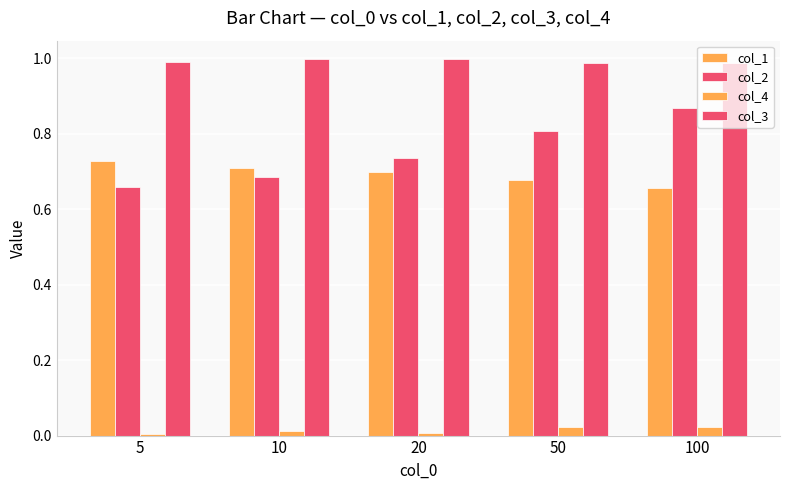

Reading left to right, transcribe all the data shown in this chart.

col_1: 0.7	0.7	0.7	0.7	0.7
col_2: 0.7	0.7	0.7	0.8	0.9
col_4: 0.0	0.0	0.0	0.0	0.0
col_3: 1.0	1.0	1.0	1.0	1.0